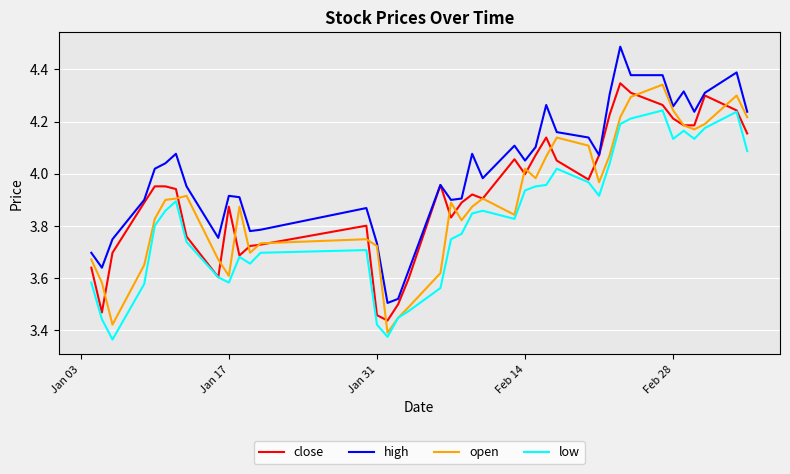

Which series has the largest total across all categories?

high